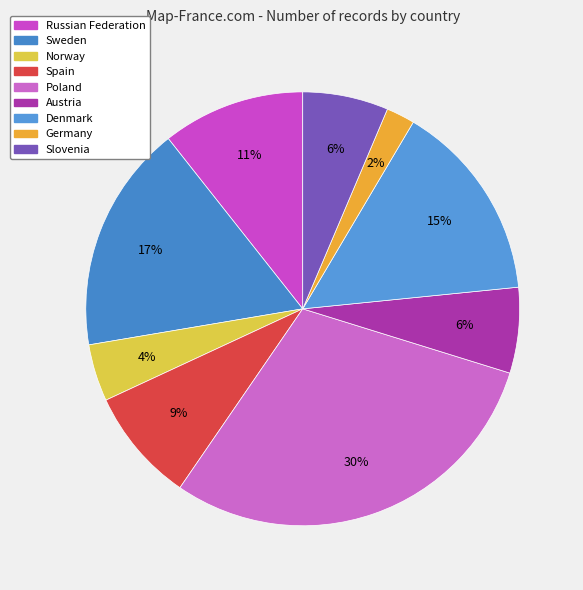

How many segments does this pie chart have?

9